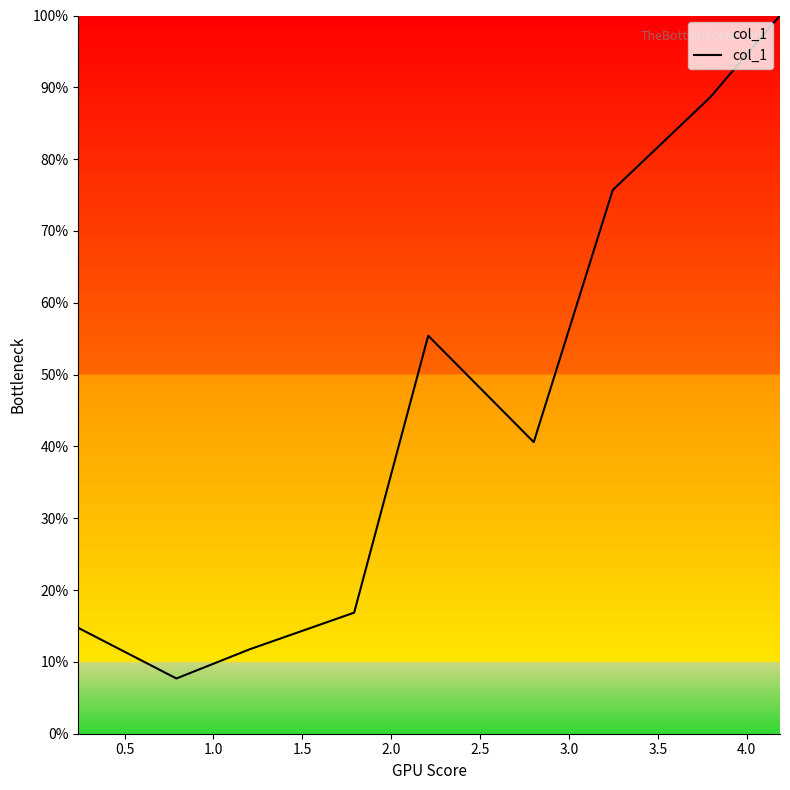

True or false: there are more than 0 points higher than both neighbors.

True